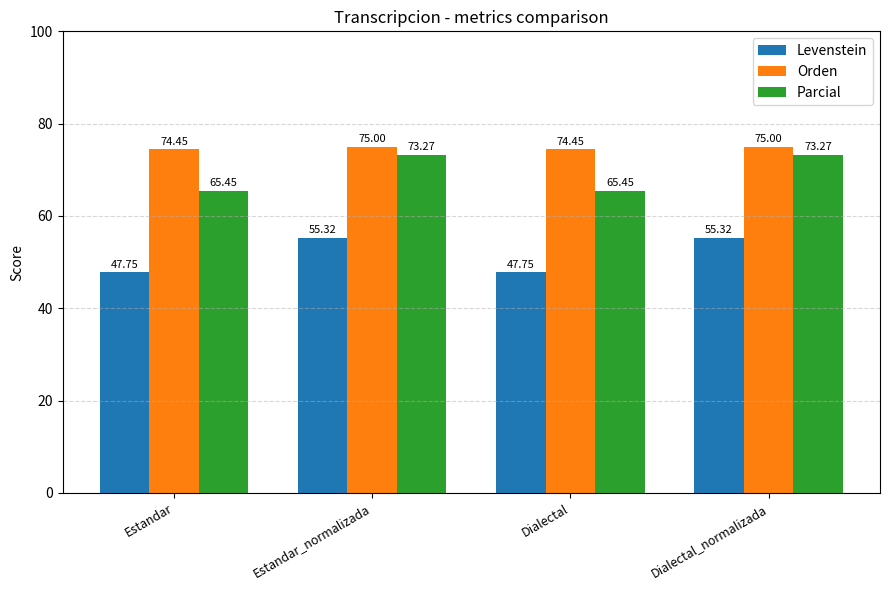

What is the difference between the second highest and second lowest values in the Parcial series?

7.8